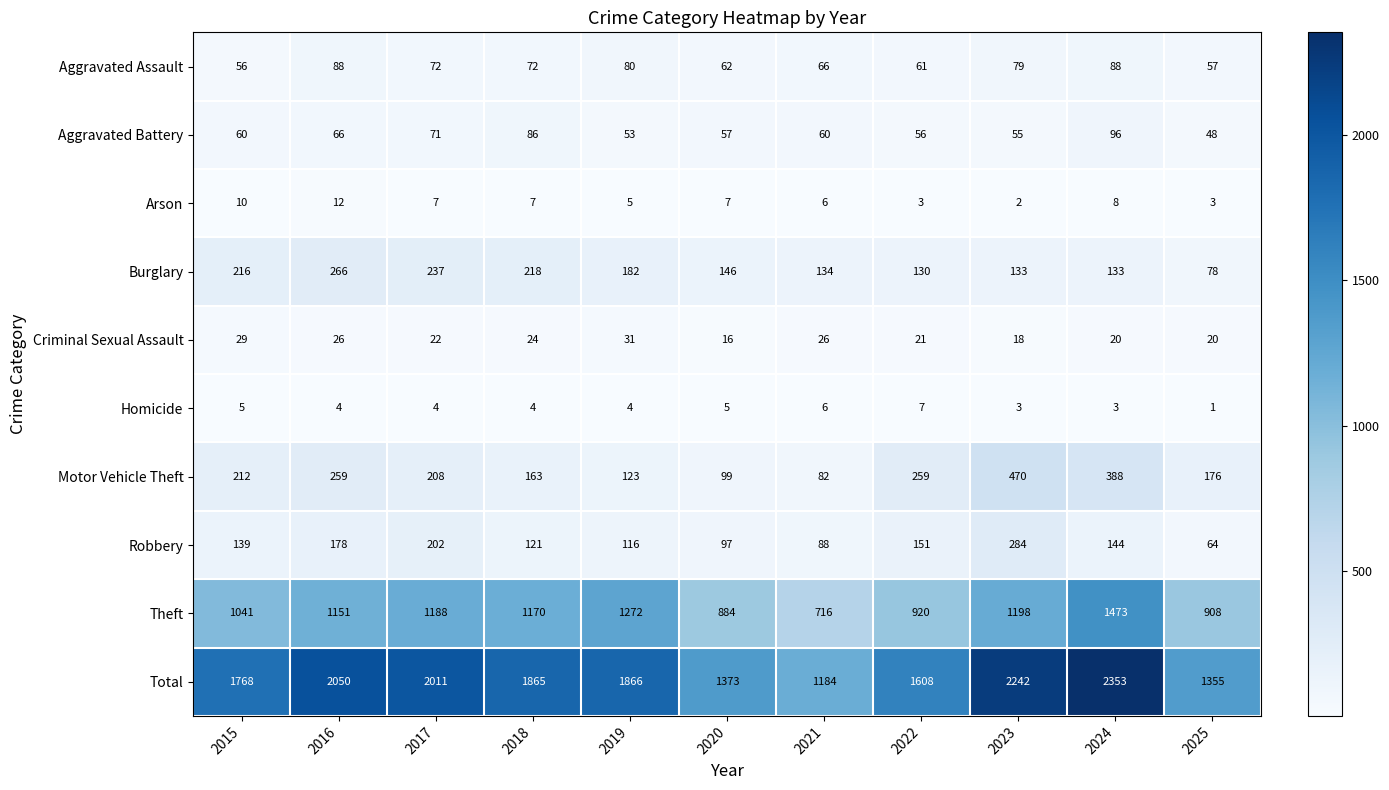

What is the sum of the Homicide values at 2016 and 2017?

8